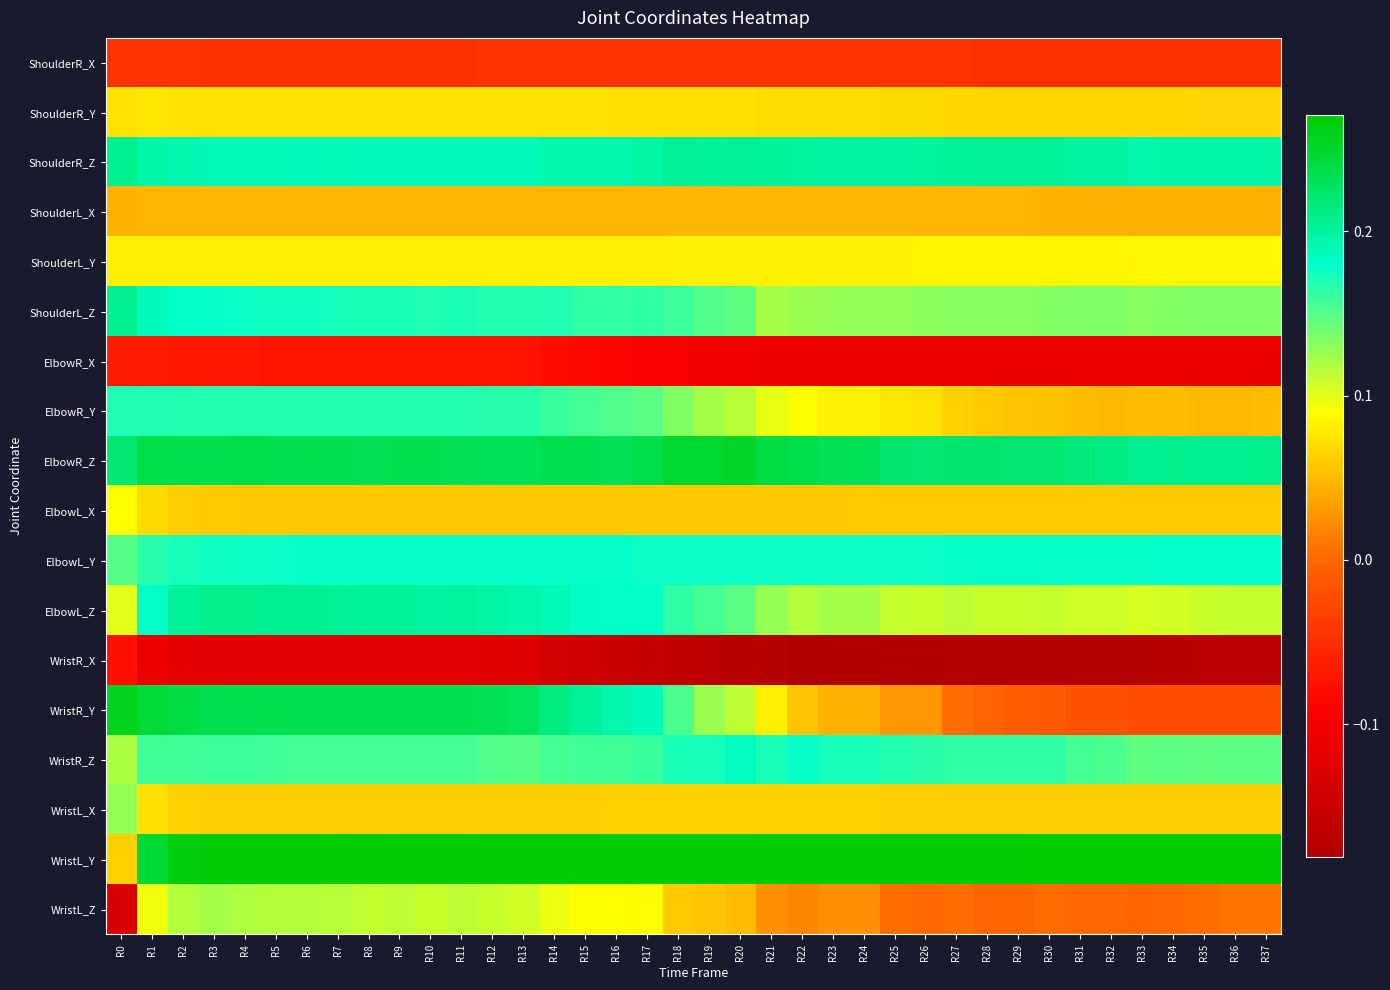

Reading left to right, list all the values displayed in this chart.

ShoulderR_X: R0=-0.0	R1=-0.0	R2=-0.0	R3=-0.0	R4=-0.0	R5=-0.0	R6=-0.0	R7=-0.0	R8=-0.0	R9=-0.0	R10=-0.0	R11=-0.0	R12=-0.0	R13=-0.0	R14=-0.0	R15=-0.0	R16=-0.0	R17=-0.0	R18=-0.0	R19=-0.0	R20=-0.0	R21=-0.0	R22=-0.0	R23=-0.0	R24=-0.0	R25=-0.0	R26=-0.0	R27=-0.0	R28=-0.0	R29=-0.0	R30=-0.0	R31=-0.0	R32=-0.0	R33=-0.0	R34=-0.0	R35=-0.0	R36=-0.0	R37=-0.0
ShoulderR_Y: R0=0.1	R1=0.1	R2=0.1	R3=0.1	R4=0.1	R5=0.1	R6=0.1	R7=0.1	R8=0.1	R9=0.1	R10=0.1	R11=0.1	R12=0.1	R13=0.1	R14=0.1	R15=0.1	R16=0.1	R17=0.1	R18=0.1	R19=0.1	R20=0.1	R21=0.1	R22=0.1	R23=0.1	R24=0.1	R25=0.1	R26=0.1	R27=0.1	R28=0.1	R29=0.1	R30=0.1	R31=0.1	R32=0.1	R33=0.1	R34=0.1	R35=0.1	R36=0.1	R37=0.1
ShoulderR_Z: R0=0.2	R1=0.2	R2=0.2	R3=0.2	R4=0.2	R5=0.2	R6=0.2	R7=0.2	R8=0.2	R9=0.2	R10=0.2	R11=0.2	R12=0.2	R13=0.2	R14=0.2	R15=0.2	R16=0.2	R17=0.2	R18=0.2	R19=0.2	R20=0.2	R21=0.2	R22=0.2	R23=0.2	R24=0.2	R25=0.2	R26=0.2	R27=0.2	R28=0.2	R29=0.2	R30=0.2	R31=0.2	R32=0.2	R33=0.2	R34=0.2	R35=0.2	R36=0.2	R37=0.2
ShoulderL_X: R0=0.0	R1=0.0	R2=0.0	R3=0.0	R4=0.0	R5=0.0	R6=0.0	R7=0.0	R8=0.0	R9=0.0	R10=0.0	R11=0.0	R12=0.0	R13=0.0	R14=0.0	R15=0.0	R16=0.0	R17=0.0	R18=0.0	R19=0.0	R20=0.0	R21=0.0	R22=0.0	R23=0.0	R24=0.0	R25=0.0	R26=0.0	R27=0.0	R28=0.0	R29=0.0	R30=0.0	R31=0.0	R32=0.0	R33=0.0	R34=0.0	R35=0.0	R36=0.0	R37=0.0
ShoulderL_Y: R0=0.1	R1=0.1	R2=0.1	R3=0.1	R4=0.1	R5=0.1	R6=0.1	R7=0.1	R8=0.1	R9=0.1	R10=0.1	R11=0.1	R12=0.1	R13=0.1	R14=0.1	R15=0.1	R16=0.1	R17=0.1	R18=0.1	R19=0.1	R20=0.1	R21=0.1	R22=0.1	R23=0.1	R24=0.1	R25=0.1	R26=0.1	R27=0.1	R28=0.1	R29=0.1	R30=0.1	R31=0.1	R32=0.1	R33=0.1	R34=0.1	R35=0.1	R36=0.1	R37=0.1
ShoulderL_Z: R0=0.2	R1=0.2	R2=0.2	R3=0.2	R4=0.2	R5=0.2	R6=0.2	R7=0.2	R8=0.2	R9=0.2	R10=0.2	R11=0.2	R12=0.2	R13=0.2	R14=0.2	R15=0.2	R16=0.2	R17=0.2	R18=0.2	R19=0.2	R20=0.1	R21=0.1	R22=0.1	R23=0.1	R24=0.1	R25=0.1	R26=0.1	R27=0.1	R28=0.1	R29=0.1	R30=0.1	R31=0.1	R32=0.1	R33=0.1	R34=0.1	R35=0.1	R36=0.1	R37=0.1
ElbowR_X: R0=-0.1	R1=-0.1	R2=-0.1	R3=-0.1	R4=-0.1	R5=-0.1	R6=-0.1	R7=-0.1	R8=-0.1	R9=-0.1	R10=-0.1	R11=-0.1	R12=-0.1	R13=-0.1	R14=-0.1	R15=-0.1	R16=-0.1	R17=-0.1	R18=-0.1	R19=-0.1	R20=-0.1	R21=-0.1	R22=-0.1	R23=-0.1	R24=-0.1	R25=-0.1	R26=-0.1	R27=-0.1	R28=-0.1	R29=-0.1	R30=-0.1	R31=-0.1	R32=-0.1	R33=-0.1	R34=-0.1	R35=-0.1	R36=-0.1	R37=-0.1
ElbowR_Y: R0=0.2	R1=0.2	R2=0.2	R3=0.2	R4=0.2	R5=0.2	R6=0.2	R7=0.2	R8=0.2	R9=0.2	R10=0.2	R11=0.2	R12=0.2	R13=0.2	R14=0.2	R15=0.2	R16=0.2	R17=0.1	R18=0.1	R19=0.1	R20=0.1	R21=0.1	R22=0.1	R23=0.1	R24=0.1	R25=0.1	R26=0.1	R27=0.1	R28=0.1	R29=0.1	R30=0.1	R31=0.1	R32=0.0	R33=0.1	R34=0.1	R35=0.1	R36=0.1	R37=0.1
ElbowR_Z: R0=0.2	R1=0.2	R2=0.2	R3=0.2	R4=0.2	R5=0.2	R6=0.2	R7=0.2	R8=0.2	R9=0.2	R10=0.2	R11=0.2	R12=0.2	R13=0.2	R14=0.2	R15=0.2	R16=0.2	R17=0.2	R18=0.2	R19=0.2	R20=0.3	R21=0.2	R22=0.2	R23=0.2	R24=0.2	R25=0.2	R26=0.2	R27=0.2	R28=0.2	R29=0.2	R30=0.2	R31=0.2	R32=0.2	R33=0.2	R34=0.2	R35=0.2	R36=0.2	R37=0.2
ElbowL_X: R0=0.1	R1=0.1	R2=0.1	R3=0.1	R4=0.1	R5=0.1	R6=0.1	R7=0.1	R8=0.1	R9=0.1	R10=0.1	R11=0.1	R12=0.1	R13=0.1	R14=0.1	R15=0.1	R16=0.1	R17=0.1	R18=0.1	R19=0.1	R20=0.1	R21=0.1	R22=0.1	R23=0.1	R24=0.1	R25=0.1	R26=0.1	R27=0.1	R28=0.1	R29=0.1	R30=0.1	R31=0.1	R32=0.1	R33=0.1	R34=0.1	R35=0.1	R36=0.1	R37=0.1
ElbowL_Y: R0=0.1	R1=0.2	R2=0.2	R3=0.2	R4=0.2	R5=0.2	R6=0.2	R7=0.2	R8=0.2	R9=0.2	R10=0.2	R11=0.2	R12=0.2	R13=0.2	R14=0.2	R15=0.2	R16=0.2	R17=0.2	R18=0.2	R19=0.2	R20=0.2	R21=0.2	R22=0.2	R23=0.2	R24=0.2	R25=0.2	R26=0.2	R27=0.2	R28=0.2	R29=0.2	R30=0.2	R31=0.2	R32=0.2	R33=0.2	R34=0.2	R35=0.2	R36=0.2	R37=0.2
ElbowL_Z: R0=0.1	R1=0.2	R2=0.2	R3=0.2	R4=0.2	R5=0.2	R6=0.2	R7=0.2	R8=0.2	R9=0.2	R10=0.2	R11=0.2	R12=0.2	R13=0.2	R14=0.2	R15=0.2	R16=0.2	R17=0.2	R18=0.2	R19=0.2	R20=0.1	R21=0.1	R22=0.1	R23=0.1	R24=0.1	R25=0.1	R26=0.1	R27=0.1	R28=0.1	R29=0.1	R30=0.1	R31=0.1	R32=0.1	R33=0.1	R34=0.1	R35=0.1	R36=0.1	R37=0.1
WristR_X: R0=-0.1	R1=-0.1	R2=-0.1	R3=-0.1	R4=-0.1	R5=-0.1	R6=-0.1	R7=-0.1	R8=-0.1	R9=-0.1	R10=-0.1	R11=-0.1	R12=-0.1	R13=-0.1	R14=-0.1	R15=-0.1	R16=-0.2	R17=-0.2	R18=-0.2	R19=-0.2	R20=-0.2	R21=-0.2	R22=-0.2	R23=-0.2	R24=-0.2	R25=-0.2	R26=-0.2	R27=-0.2	R28=-0.2	R29=-0.2	R30=-0.2	R31=-0.2	R32=-0.2	R33=-0.2	R34=-0.2	R35=-0.2	R36=-0.2	R37=-0.2
WristR_Y: R0=0.3	R1=0.2	R2=0.2	R3=0.2	R4=0.2	R5=0.2	R6=0.2	R7=0.2	R8=0.2	R9=0.2	R10=0.2	R11=0.2	R12=0.2	R13=0.2	R14=0.2	R15=0.2	R16=0.2	R17=0.2	R18=0.2	R19=0.1	R20=0.1	R21=0.1	R22=0.1	R23=0.0	R24=0.0	R25=0.0	R26=0.0	R27=0.0	R28=-0.0	R29=-0.0	R30=-0.0	R31=-0.0	R32=-0.0	R33=-0.0	R34=-0.0	R35=-0.0	R36=-0.0	R37=-0.0
WristR_Z: R0=0.1	R1=0.2	R2=0.2	R3=0.2	R4=0.2	R5=0.2	R6=0.2	R7=0.2	R8=0.2	R9=0.2	R10=0.2	R11=0.2	R12=0.2	R13=0.2	R14=0.2	R15=0.2	R16=0.2	R17=0.2	R18=0.2	R19=0.2	R20=0.2	R21=0.2	R22=0.2	R23=0.2	R24=0.2	R25=0.2	R26=0.2	R27=0.2	R28=0.2	R29=0.2	R30=0.2	R31=0.2	R32=0.2	R33=0.1	R34=0.1	R35=0.1	R36=0.1	R37=0.1
WristL_X: R0=0.1	R1=0.1	R2=0.1	R3=0.1	R4=0.1	R5=0.1	R6=0.1	R7=0.1	R8=0.1	R9=0.1	R10=0.1	R11=0.1	R12=0.1	R13=0.1	R14=0.1	R15=0.1	R16=0.1	R17=0.1	R18=0.1	R19=0.1	R20=0.1	R21=0.1	R22=0.1	R23=0.1	R24=0.1	R25=0.1	R26=0.1	R27=0.1	R28=0.1	R29=0.1	R30=0.1	R31=0.1	R32=0.1	R33=0.1	R34=0.1	R35=0.1	R36=0.1	R37=0.1
WristL_Y: R0=0.1	R1=0.2	R2=0.3	R3=0.3	R4=0.3	R5=0.3	R6=0.3	R7=0.3	R8=0.3	R9=0.3	R10=0.3	R11=0.3	R12=0.3	R13=0.3	R14=0.3	R15=0.3	R16=0.3	R17=0.3	R18=0.3	R19=0.3	R20=0.3	R21=0.3	R22=0.3	R23=0.3	R24=0.3	R25=0.3	R26=0.3	R27=0.3	R28=0.3	R29=0.3	R30=0.3	R31=0.3	R32=0.3	R33=0.3	R34=0.3	R35=0.3	R36=0.3	R37=0.3
WristL_Z: R0=-0.1	R1=0.1	R2=0.1	R3=0.1	R4=0.1	R5=0.1	R6=0.1	R7=0.1	R8=0.1	R9=0.1	R10=0.1	R11=0.1	R12=0.1	R13=0.1	R14=0.1	R15=0.1	R16=0.1	R17=0.1	R18=0.1	R19=0.1	R20=0.1	R21=0.0	R22=0.0	R23=0.0	R24=0.0	R25=0.0	R26=0.0	R27=0.0	R28=-0.0	R29=-0.0	R30=0.0	R31=0.0	R32=0.0	R33=0.0	R34=0.0	R35=0.0	R36=0.0	R37=0.0